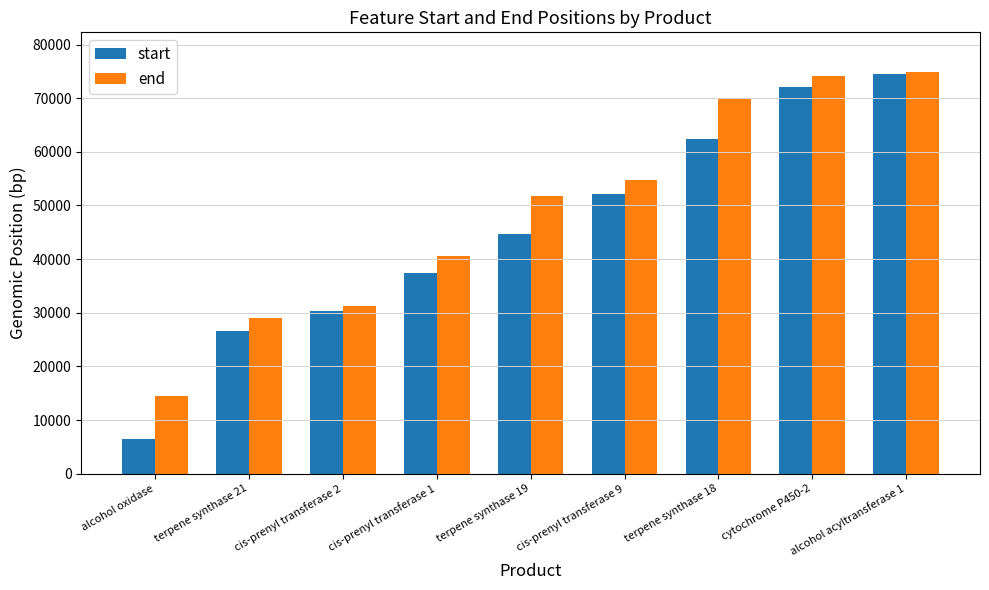

How many data points does each series have?

9